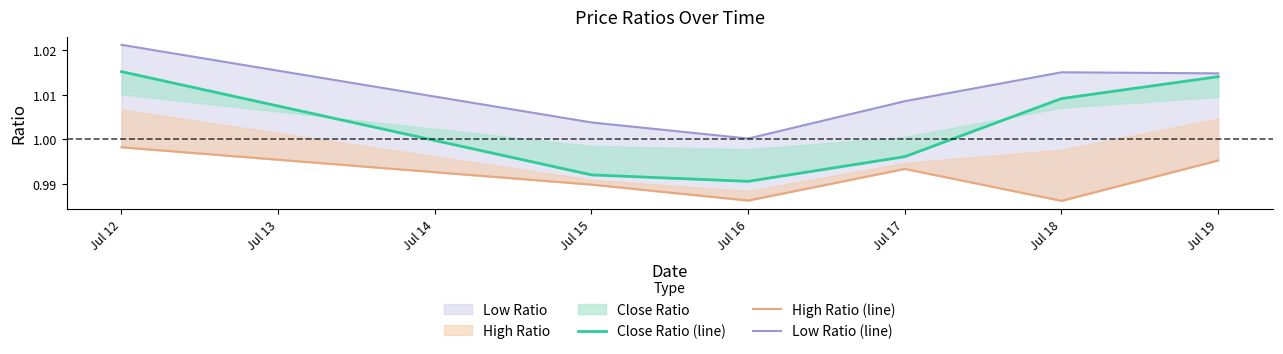

Which series changed the most between Jul 12 and Jul 15?

Close Ratio (line)